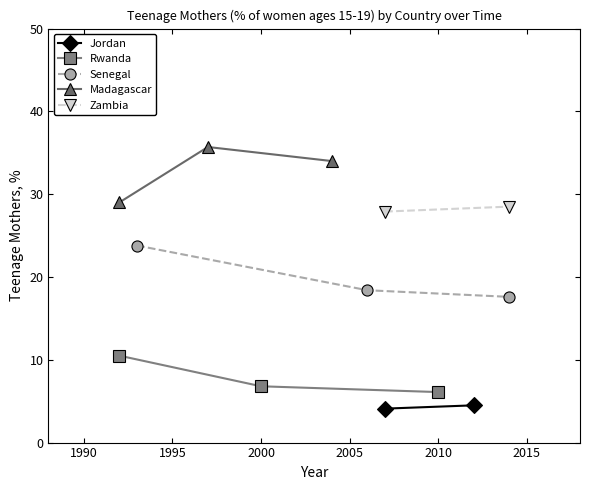

The Rwanda series shows 9.3 at 2010. True or false?

False